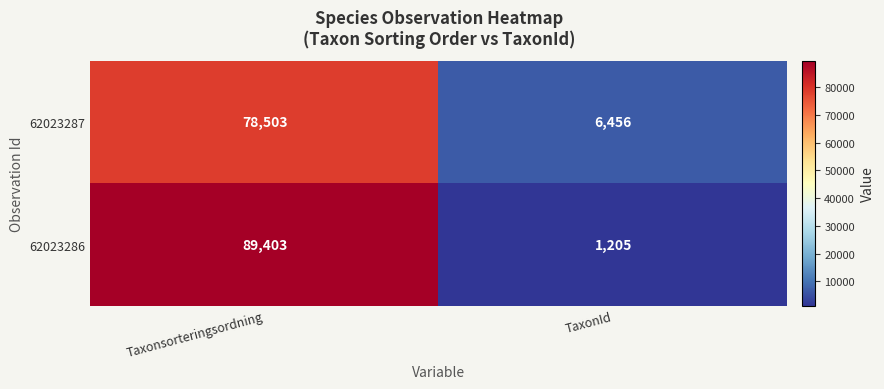

Which series has the largest range (max minus min)?

62023286